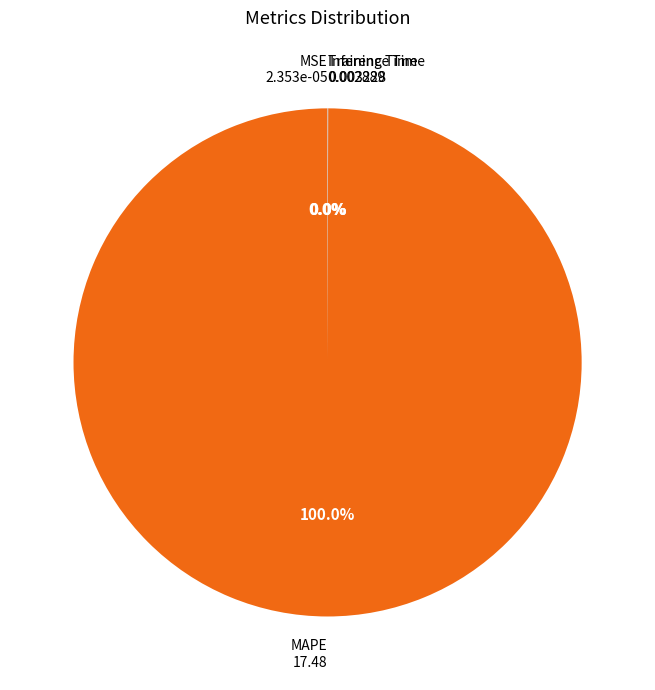

Which category accounts for the majority?

MAPE